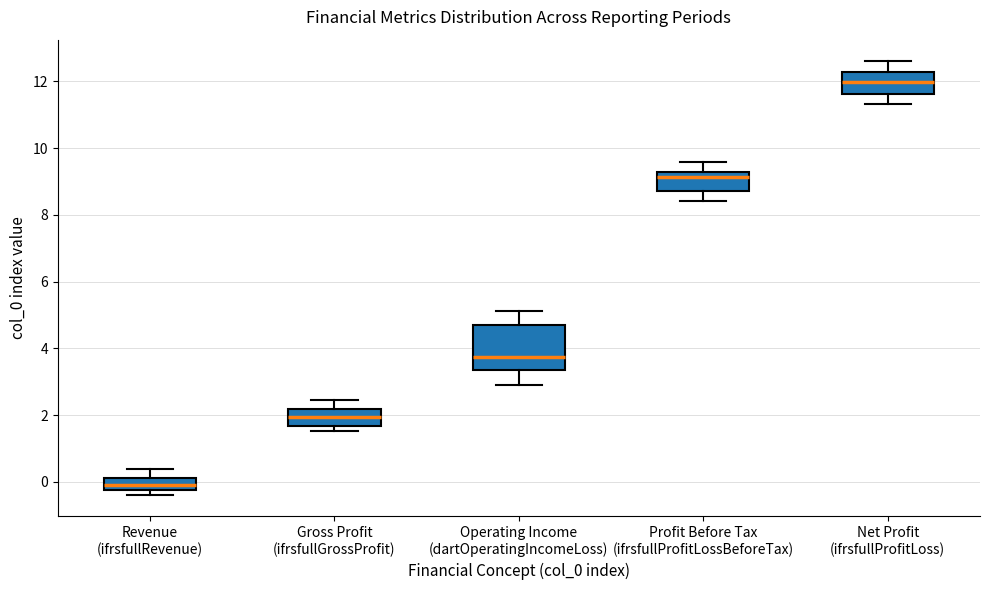

Reading left to right, transcribe this box plot: for each box, give where its median line is, the range the box spans, and where its two whiskers end, as read against the y-axis. The values are not printed on the chart, so give them approximately, as read against the axis.

Revenue (ifrsfullRevenue): median -0.2 (inside the box), box -0.2 to 0.2, whiskers -0.4 to 0.4
Gross Profit (ifrsfullGrossProfit): median 2.0, box 1.6 to 2.2, whiskers 1.6 (just below the box's lower edge) to 2.4
Operating Income (dartOperatingIncomeLoss): median 3.8, box 3.4 to 4.6, whiskers 3.0 to 5.2
Profit Before Tax (ifrsfullProfitLossBeforeTax): median 9.2, box 8.8 to 9.4, whiskers 8.4 to 9.6
Net Profit (ifrsfullProfitLoss): median 12.0, box 11.6 to 12.2, whiskers 11.4 to 12.6